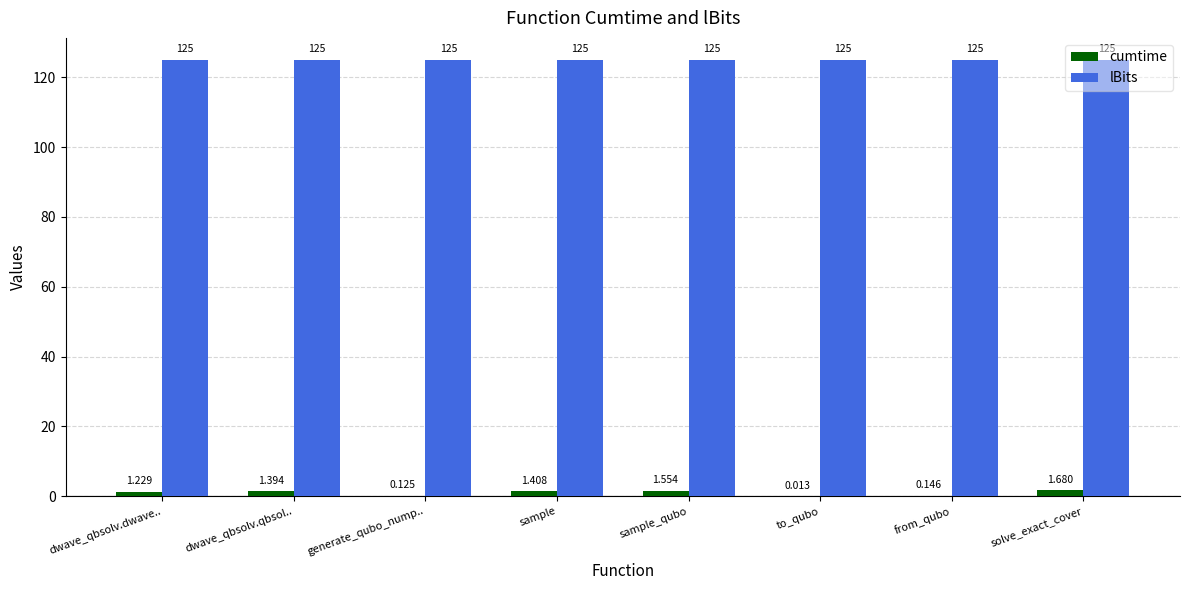

Count the number of data series in this chart.

2